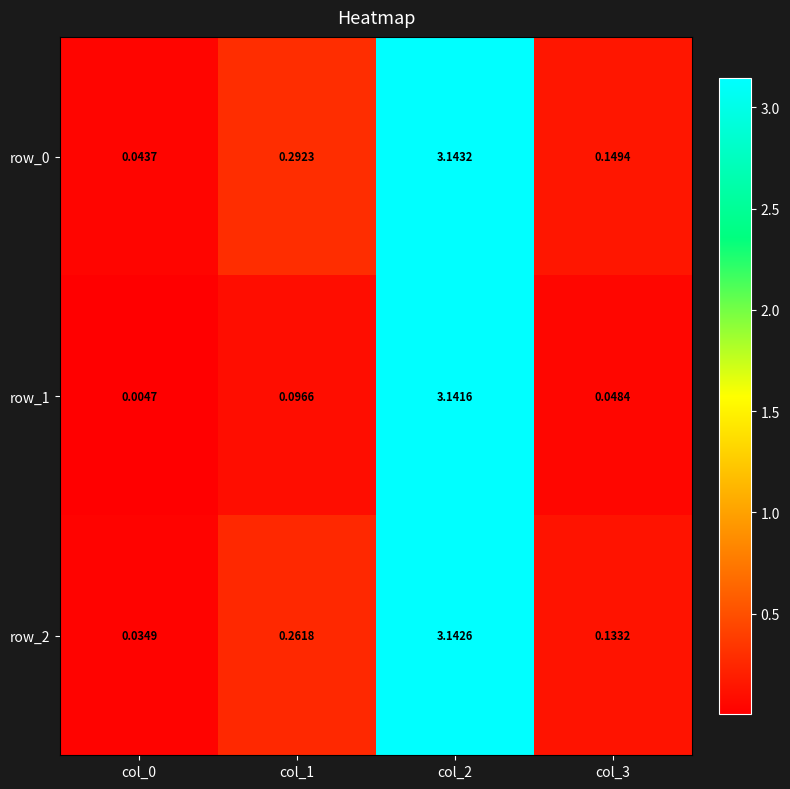

Is the value of row_1 at col_1 greater than the value of row_0 at col_3?

No